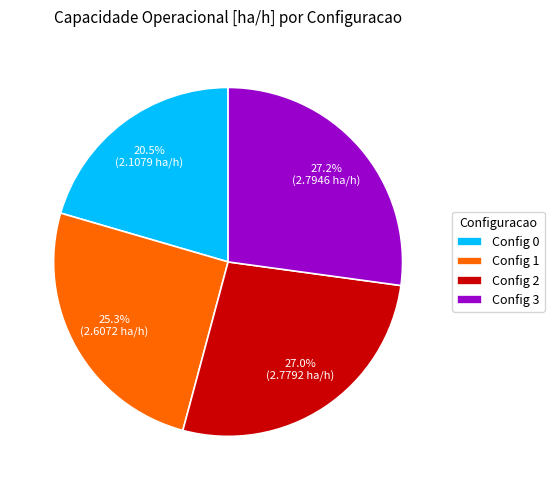

Combined, what portion of the pie is Config 1 and Config 3?

52.5%